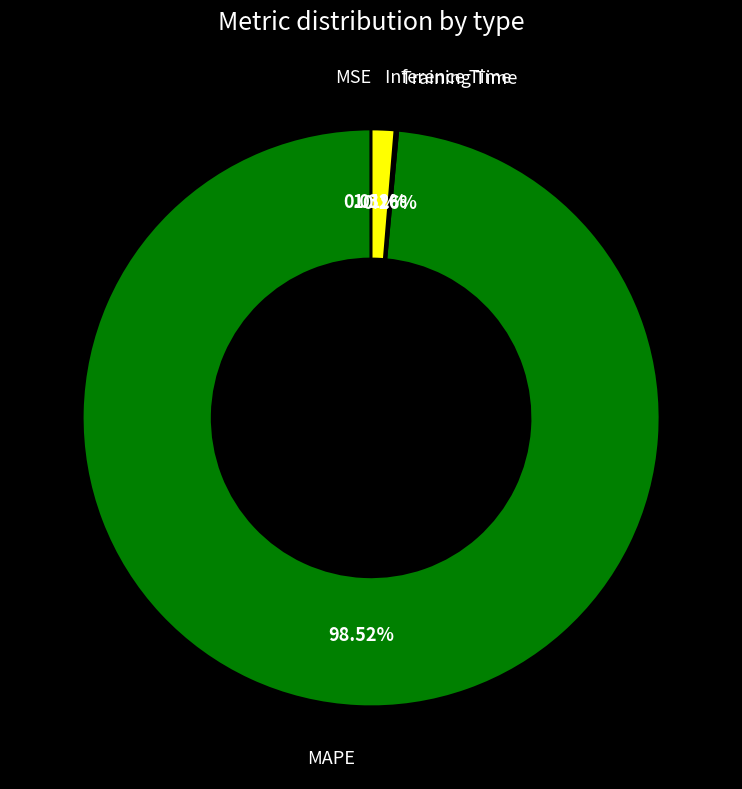

What percentage do MAPE and Inference Time together represent?

99.8%